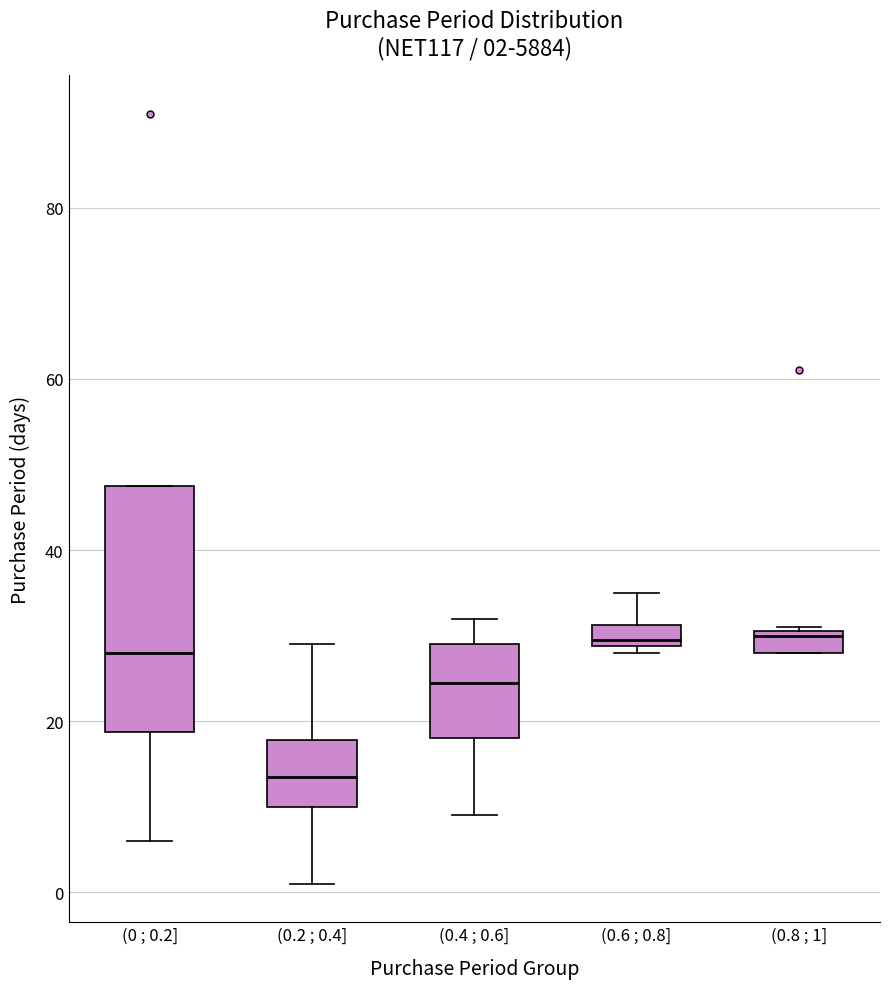

Comparing the boxes themselves (not the whiskers), which one is the tallest?

(0 ; 0.2]